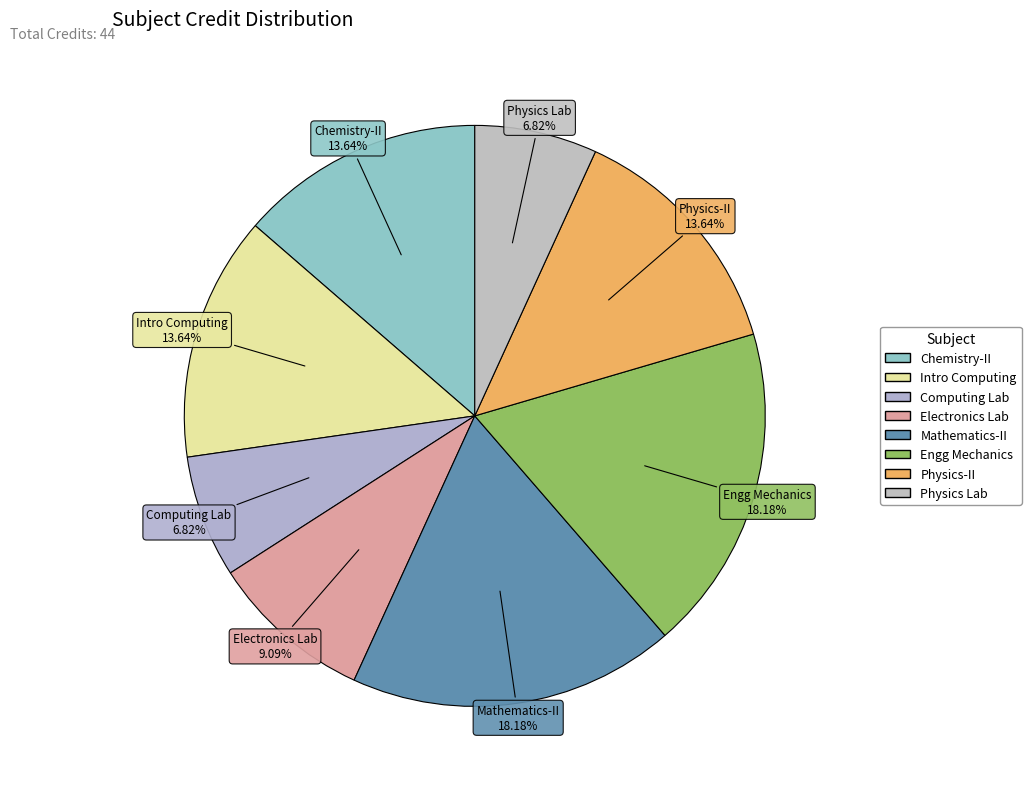

Does any single category account for the majority?

No